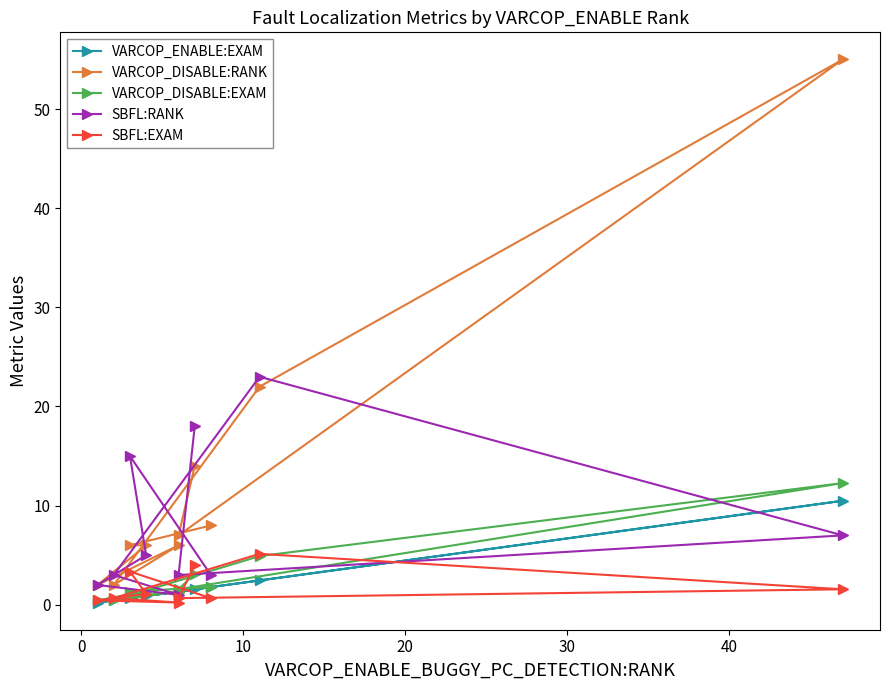

Is the value of VARCOP_DISABLE:RANK at 10 greater than the value of VARCOP_ENABLE:EXAM at 50?

Yes